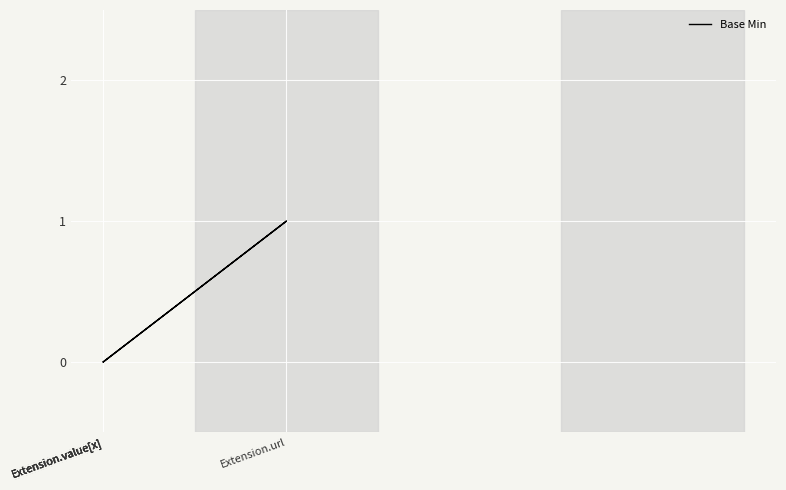

The value at Extension.value[x] is 0. True or false?

True